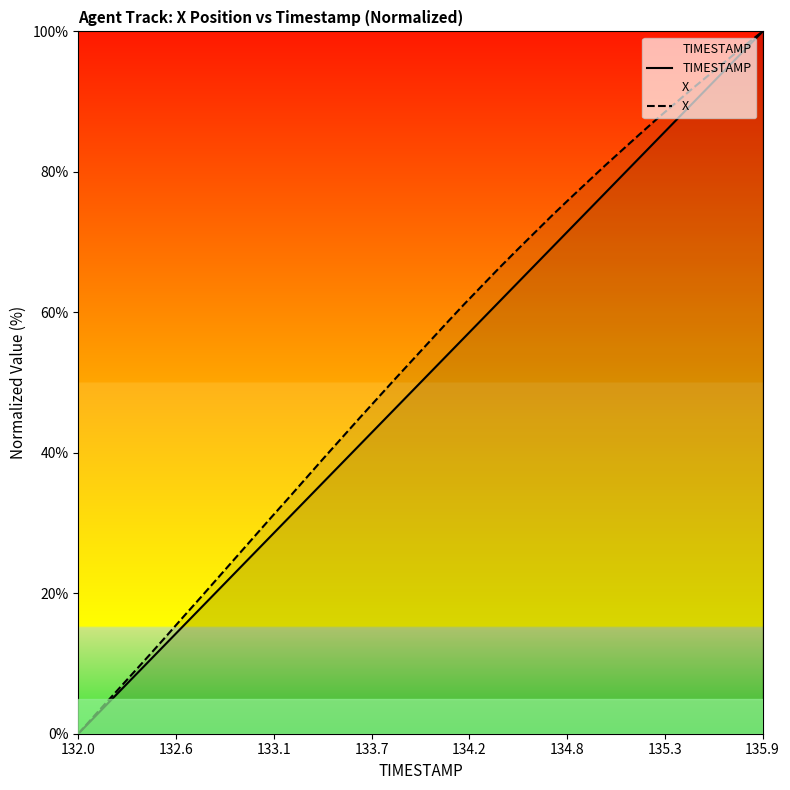

True or false: TIMESTAMP has more than 1 interior local peaks.

False